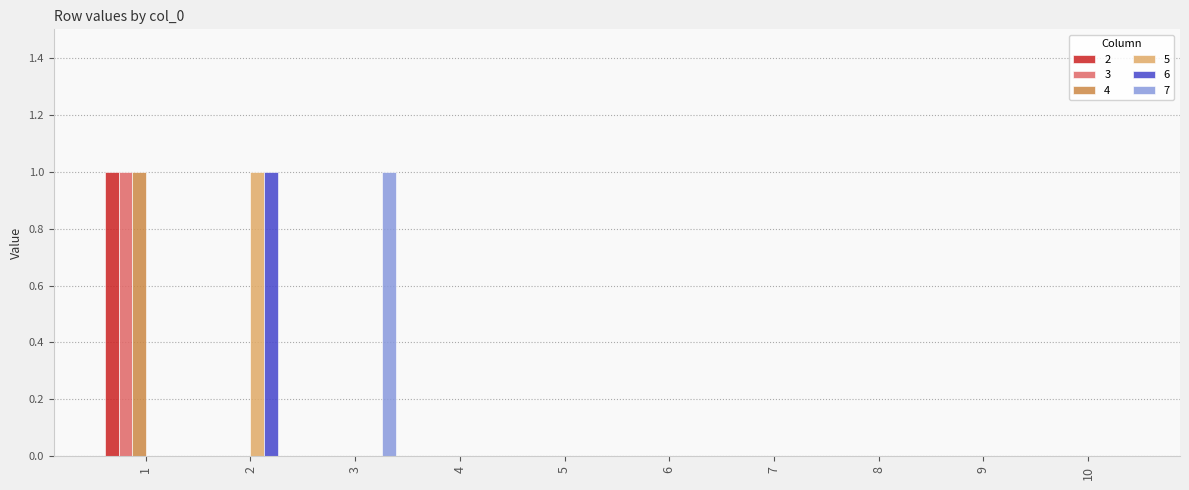

Count the number of categories in the chart.

10